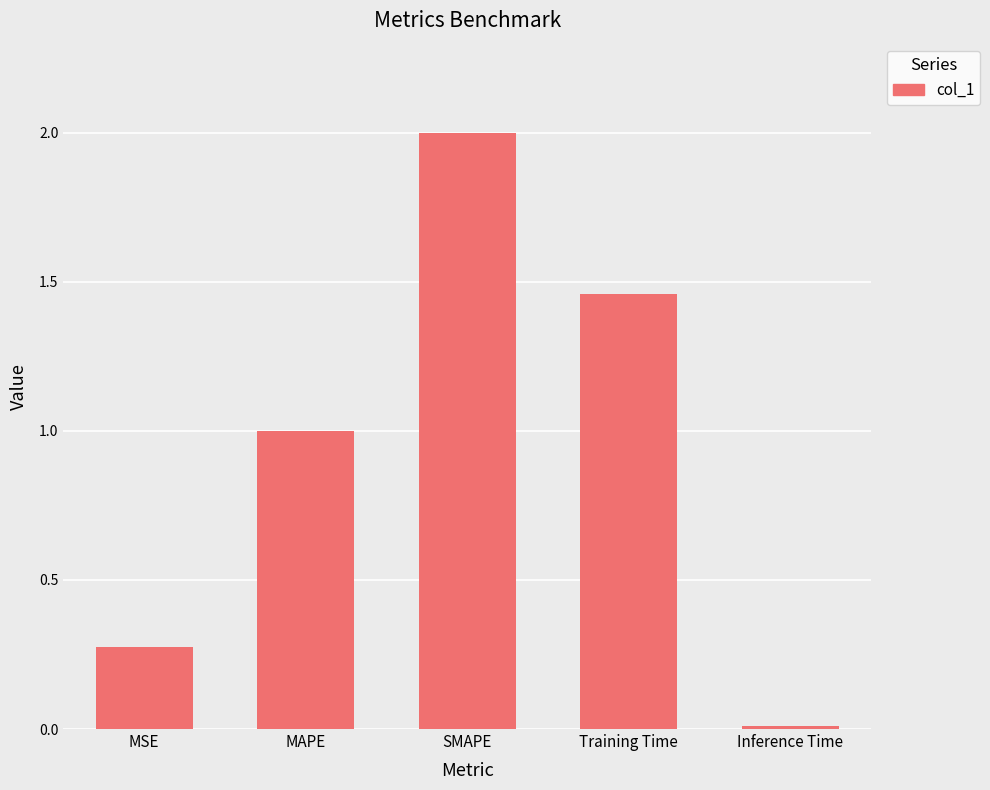

How many bars are there in total?

5